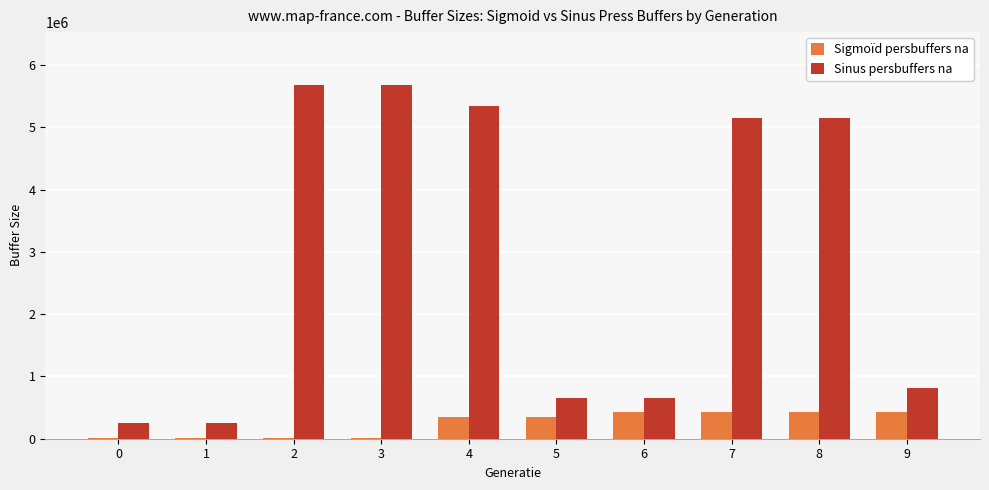

The value of Sinus persbuffers na at 0 is 260000. True or false?

True